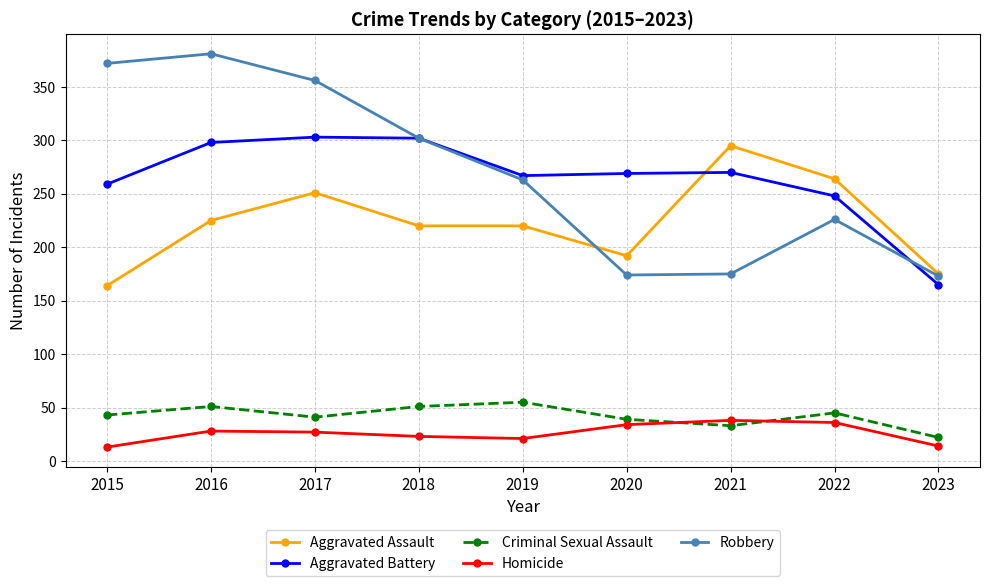

What is the value of the Aggravated Assault point at the 6th from the left?

192